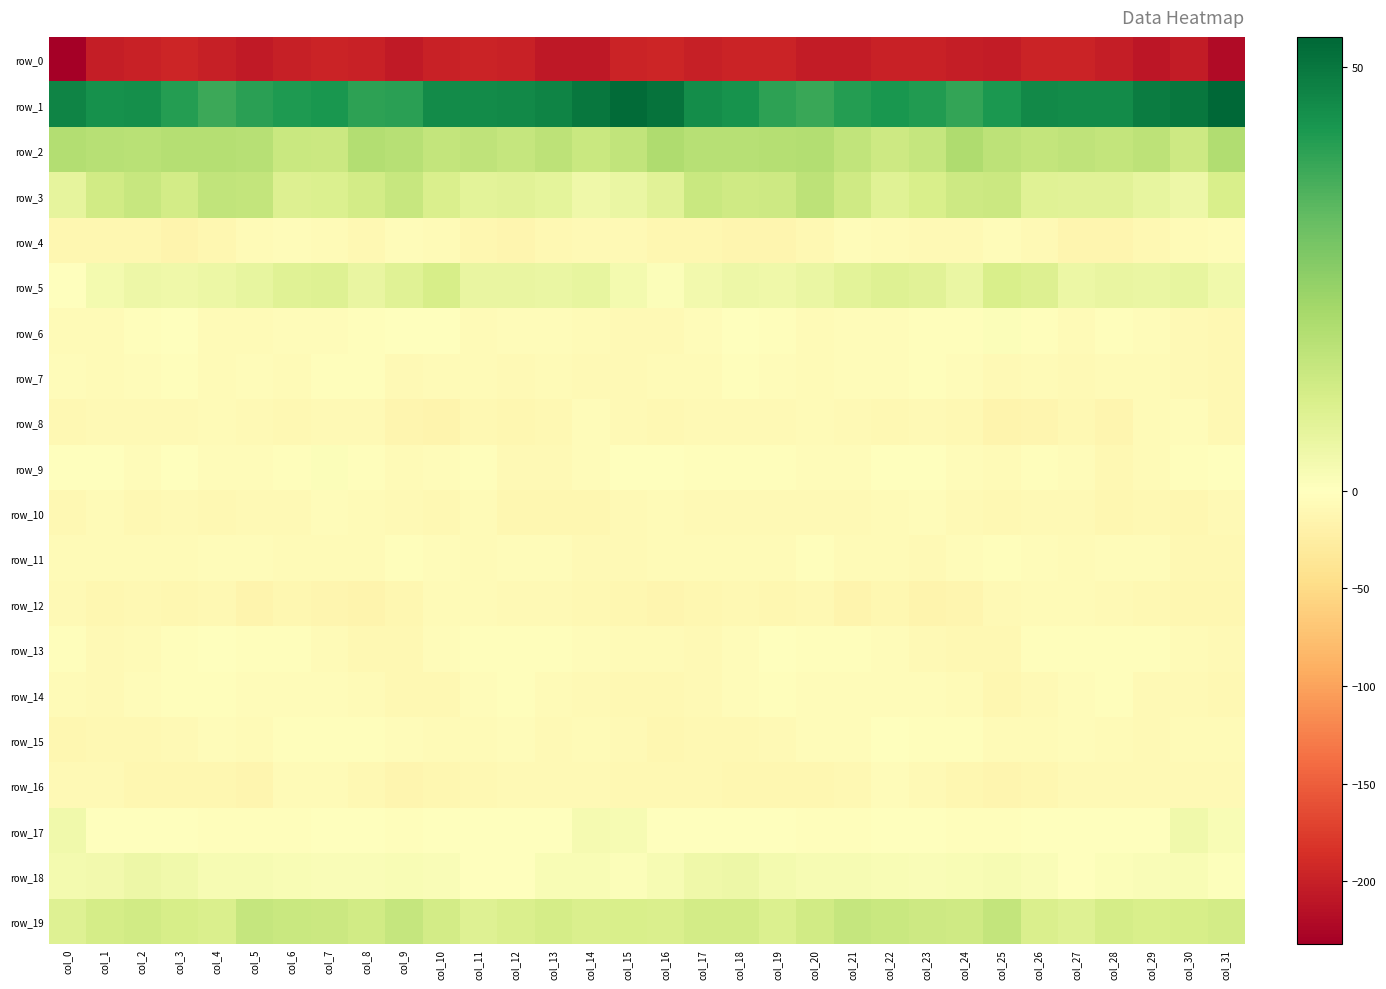

Which series has the largest total across all categories?

row_1